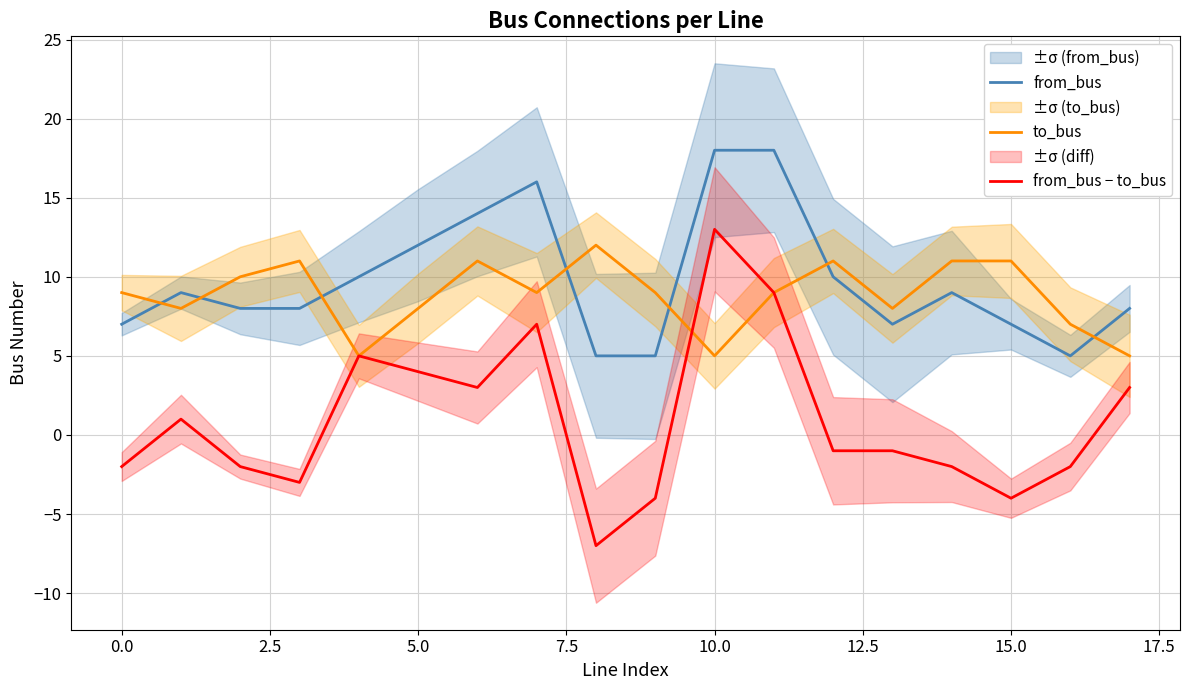

What is the minimum value for from_bus − to_bus?

-7